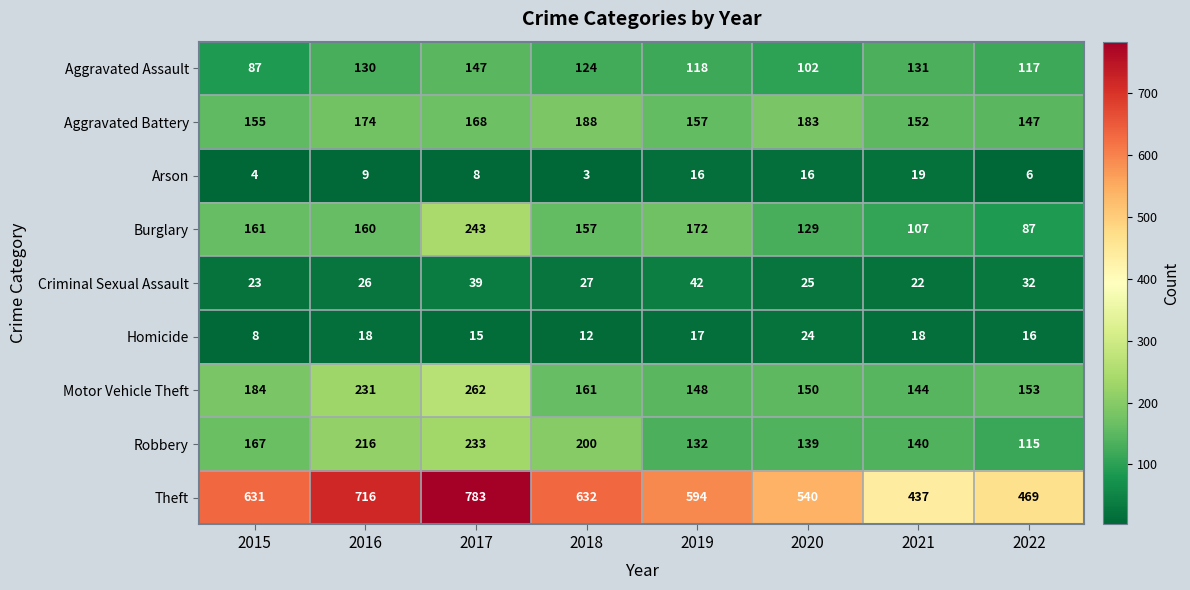

What is the greatest value displayed?

783